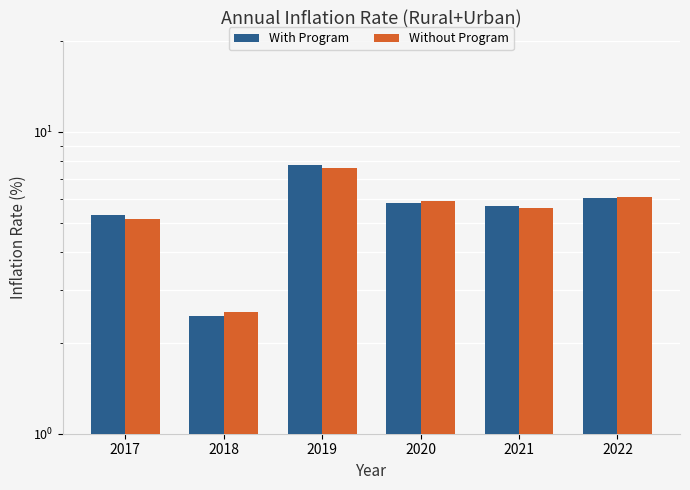

Does the chart contain stacked bars?

No